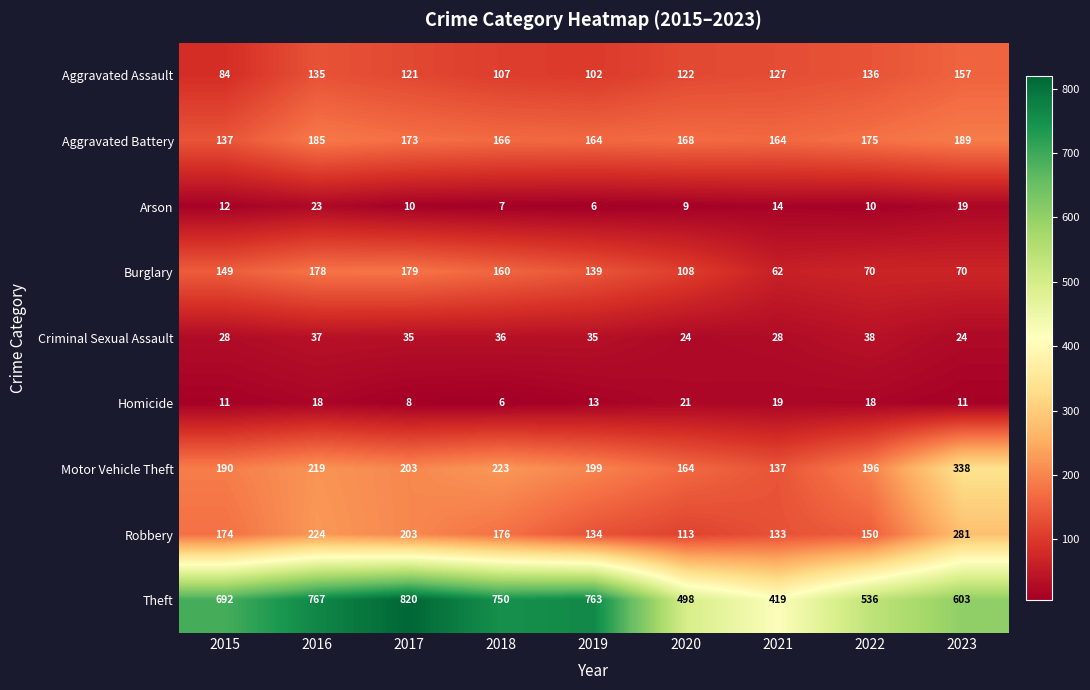

What is the maximum value shown in the chart?

820